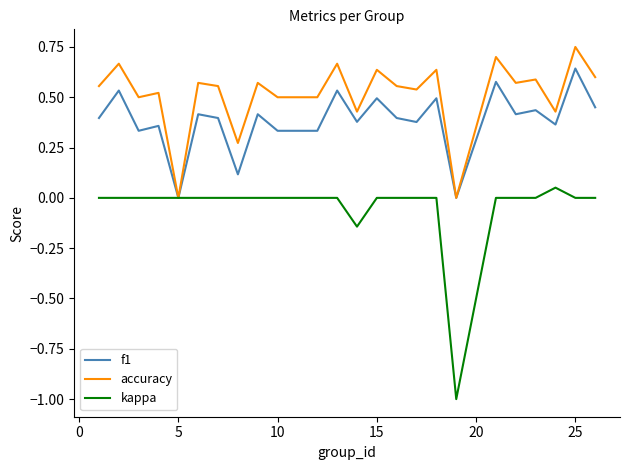

List the series in order of their overall mean, highest first.

accuracy, f1, kappa